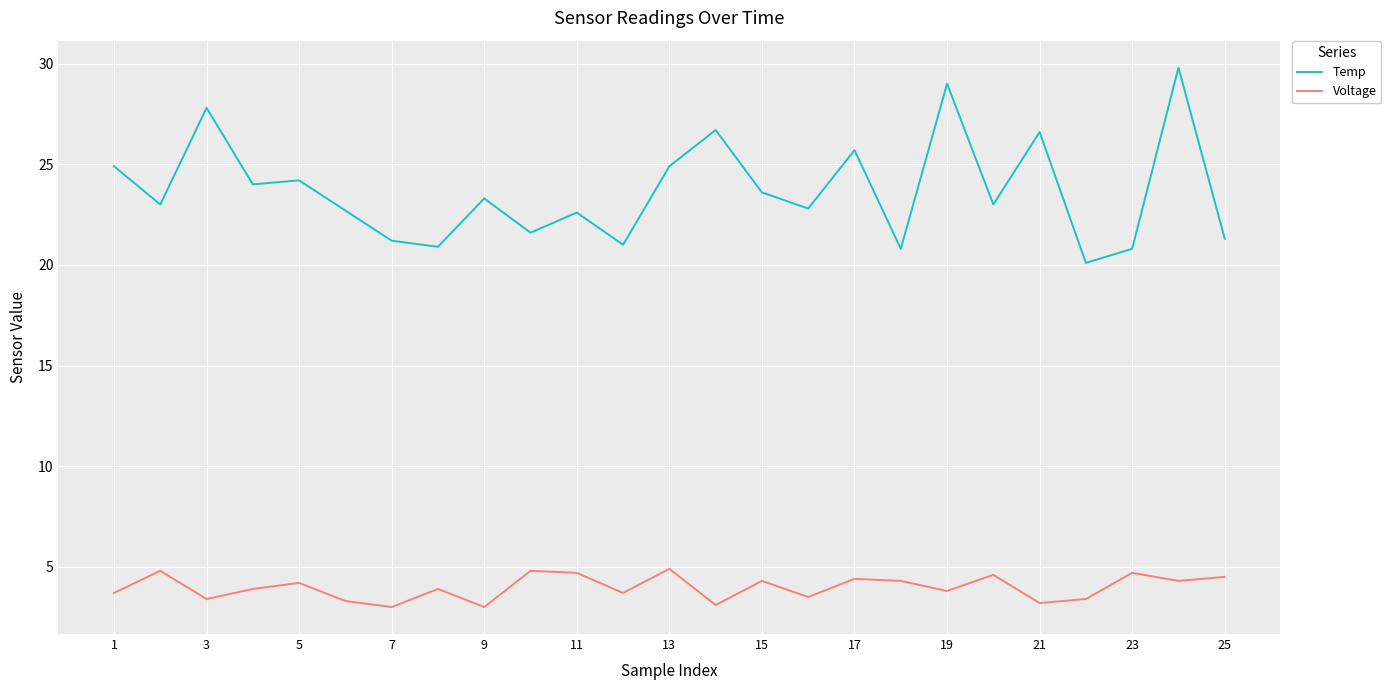

Which series has the largest range (max minus min)?

Temp